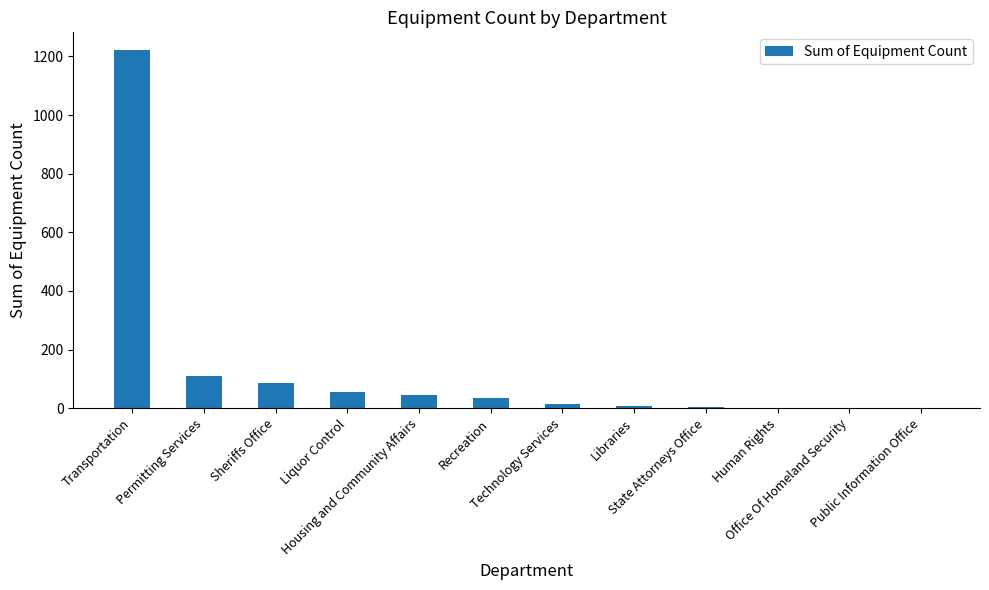

What is the change in value from Recreation to State Attorneys Office?

-30